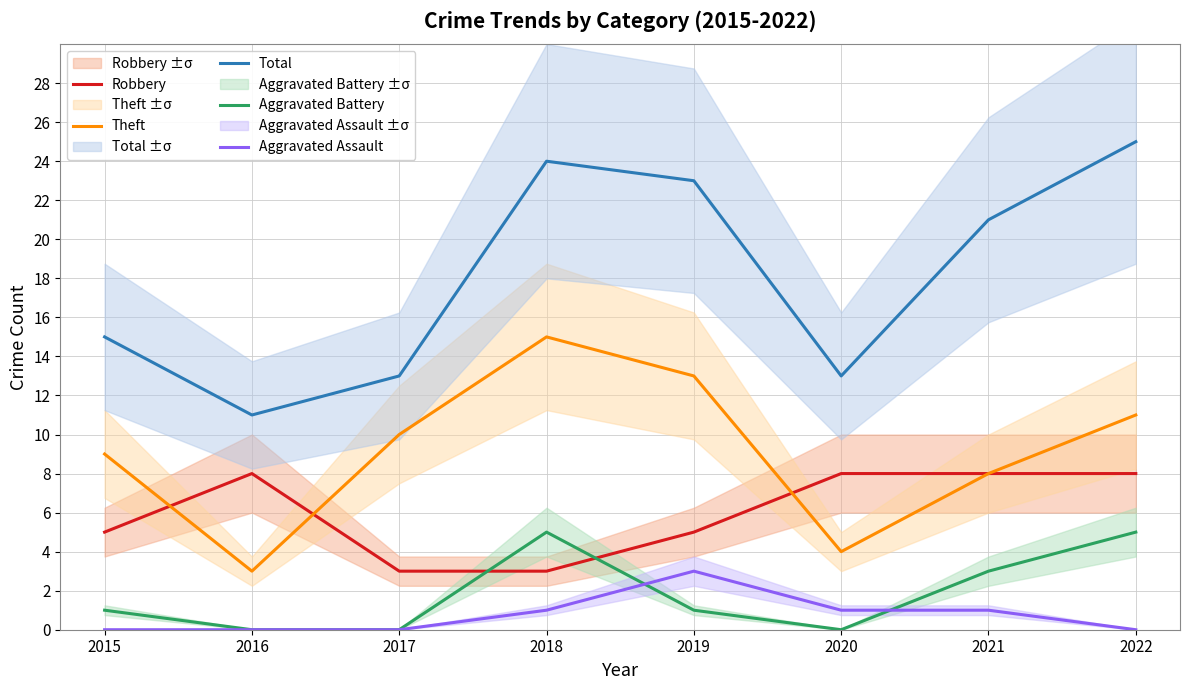

Where is the first local maximum for Robbery?

2016